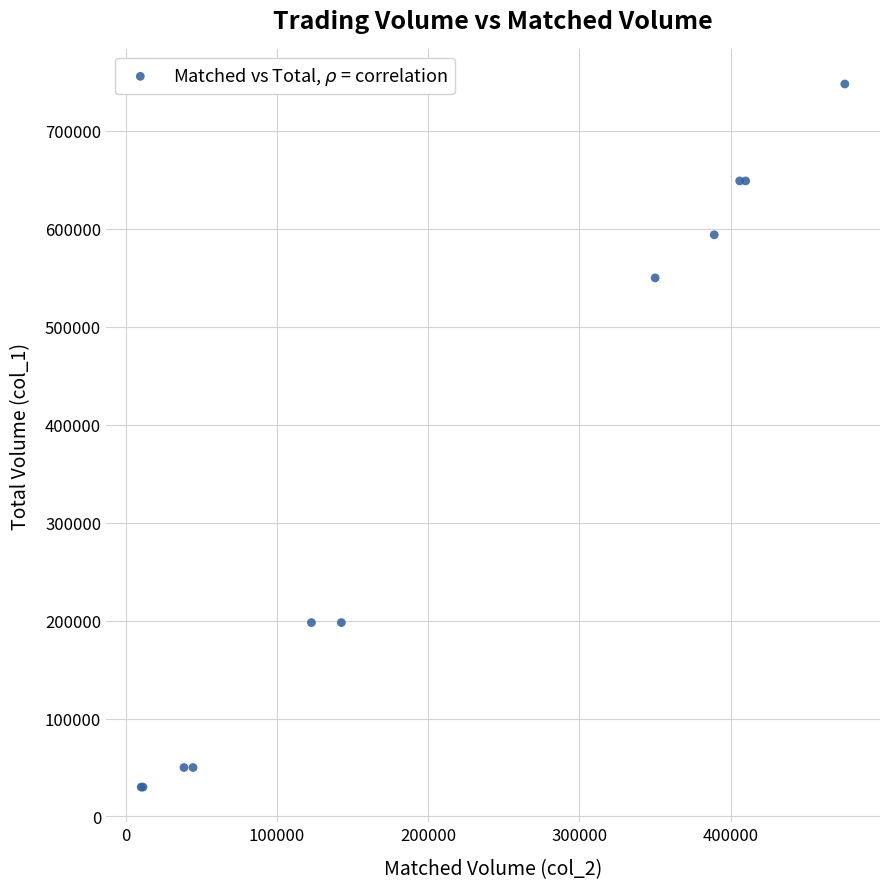

What Y value in the scatter plot is closest to 389000?

550000